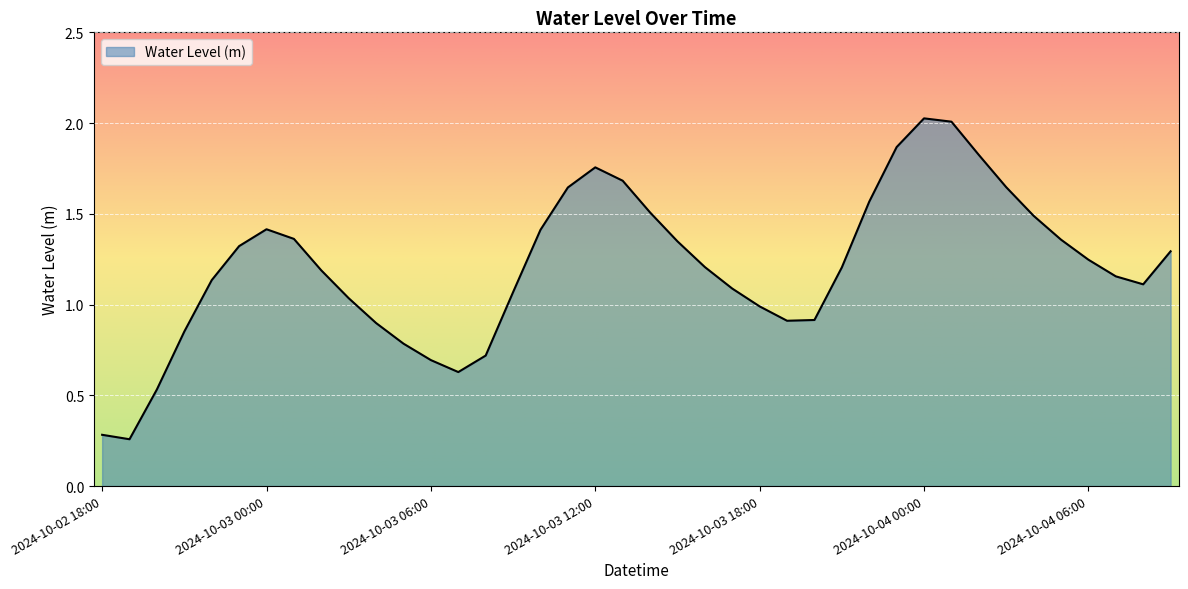

Rank the categories by value from highest to lowest.

2024-10-04 00:00, 2024-10-04 01:00, 2024-10-03 23:00, 2024-10-04 02:00, 2024-10-03 12:00, 2024-10-03 13:00, 2024-10-04 03:00, 2024-10-03 11:00, 2024-10-03 22:00, 2024-10-03 14:00, 2024-10-04 04:00, 2024-10-03 00:00, 2024-10-03 10:00, 2024-10-03 01:00, 2024-10-04 05:00, 2024-10-03 15:00, 2024-10-02 23:00, 2024-10-04 09:00, 2024-10-04 06:00, 2024-10-03 16:00, 2024-10-03 21:00, 2024-10-03 02:00, 2024-10-04 07:00, 2024-10-02 22:00, 2024-10-04 08:00, 2024-10-03 17:00, 2024-10-03 09:00, 2024-10-03 03:00, 2024-10-03 18:00, 2024-10-03 20:00, 2024-10-03 19:00, 2024-10-03 04:00, 2024-10-02 21:00, 2024-10-03 05:00, 2024-10-03 08:00, 2024-10-03 06:00, 2024-10-03 07:00, 2024-10-02 20:00, 2024-10-02 18:00, 2024-10-02 19:00